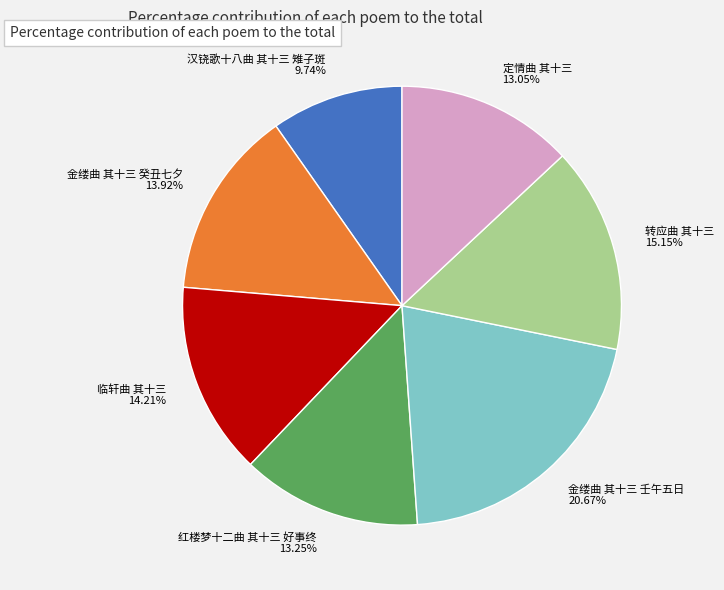

Count the number of slices in the pie.

7